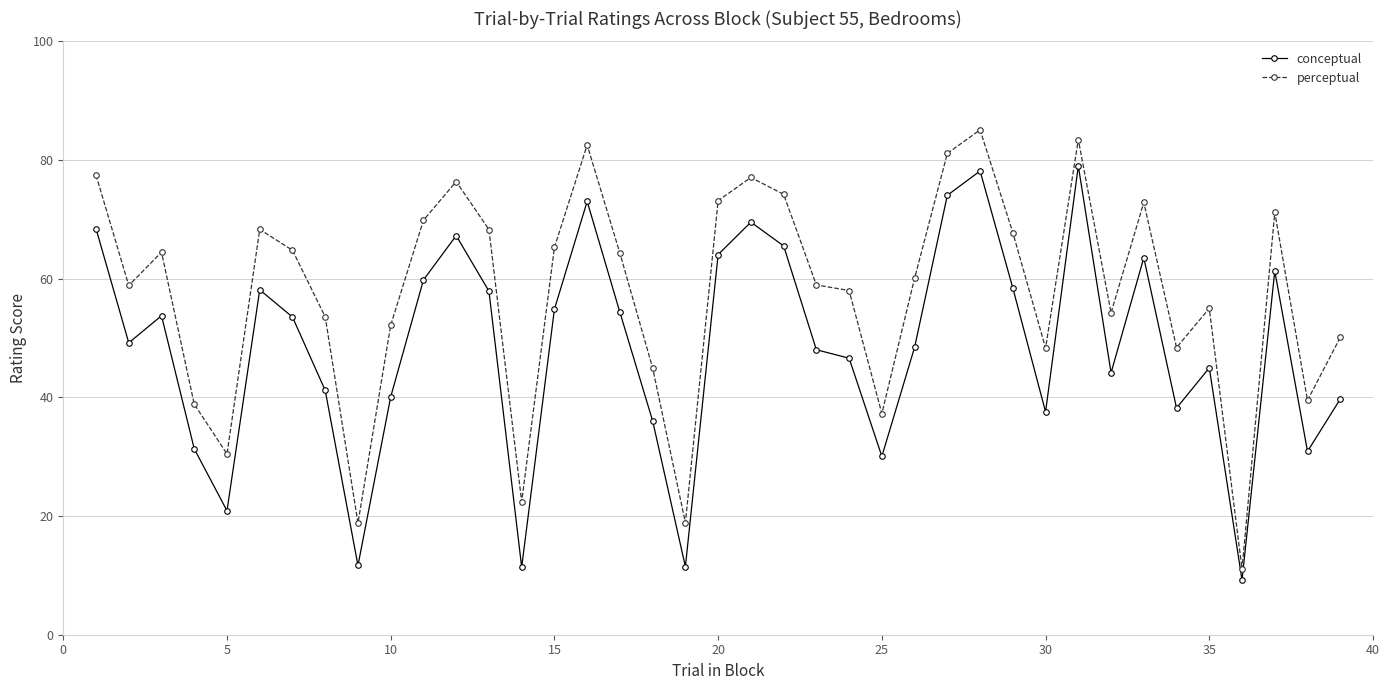

What is the average value of the conceptual series?

48.4